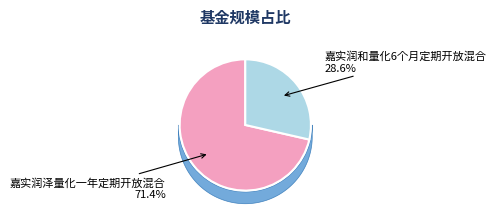

To the nearest percent, what portion does 嘉实润和量化6个月定期开放混合 represent?

29%